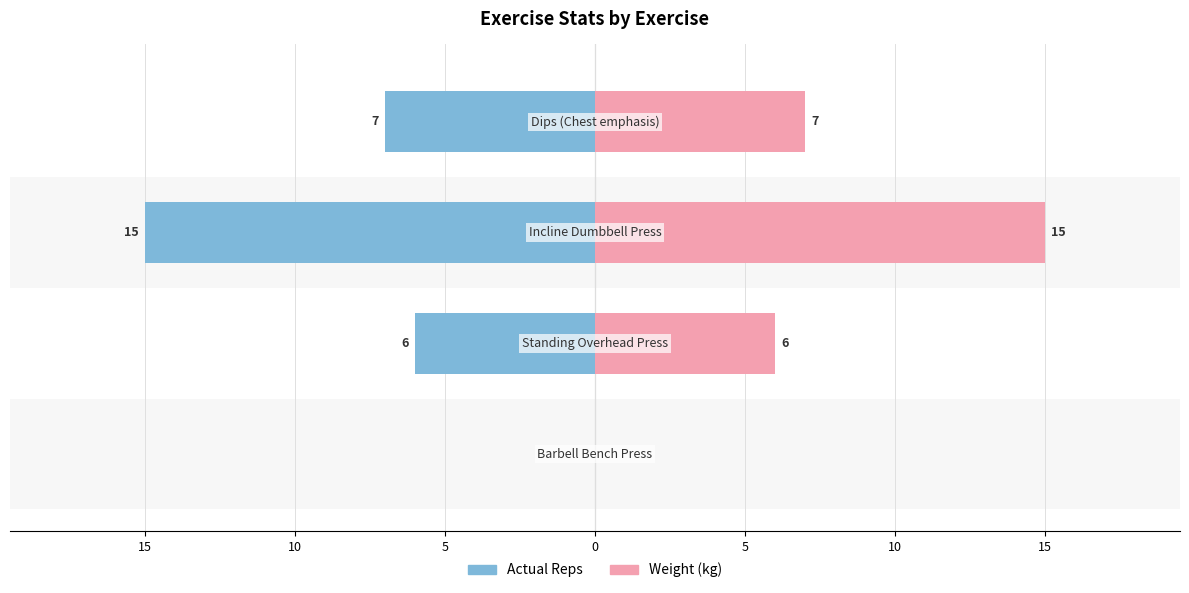

What is the value of the Weight (kg) bar at the 4th from the left?

7